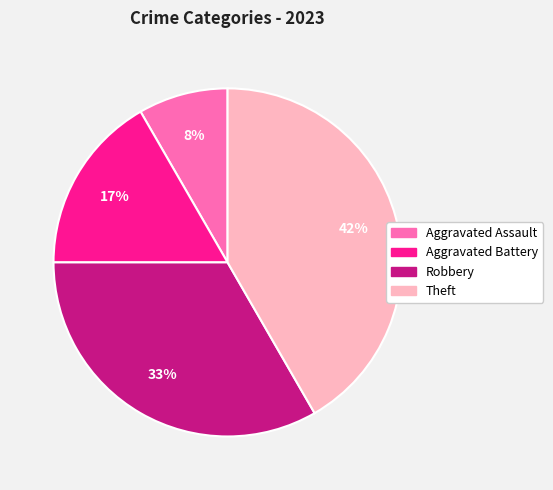

Does Aggravated Assault represent more than half of the total?

No